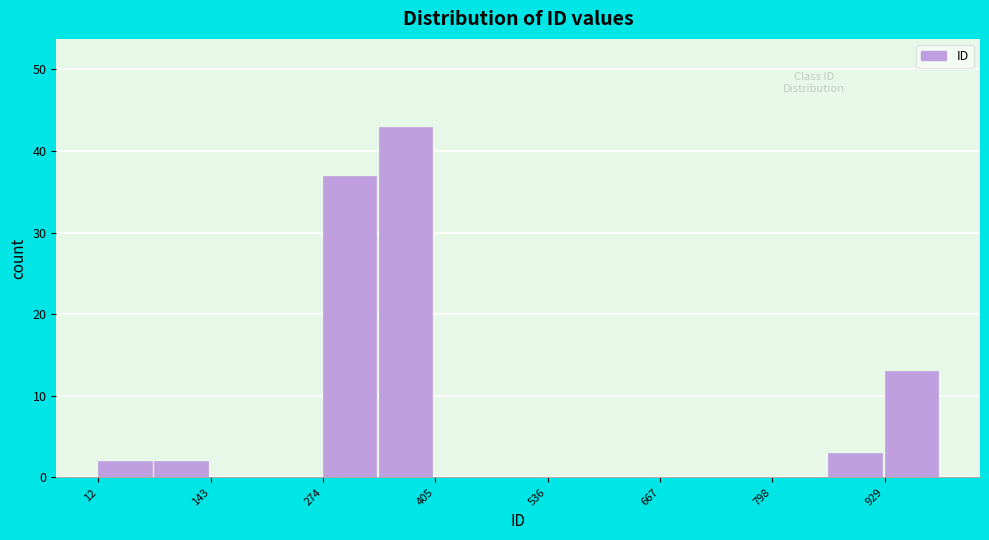

Read against the x-axis, roughly where is the centre of the tallest bar?

380